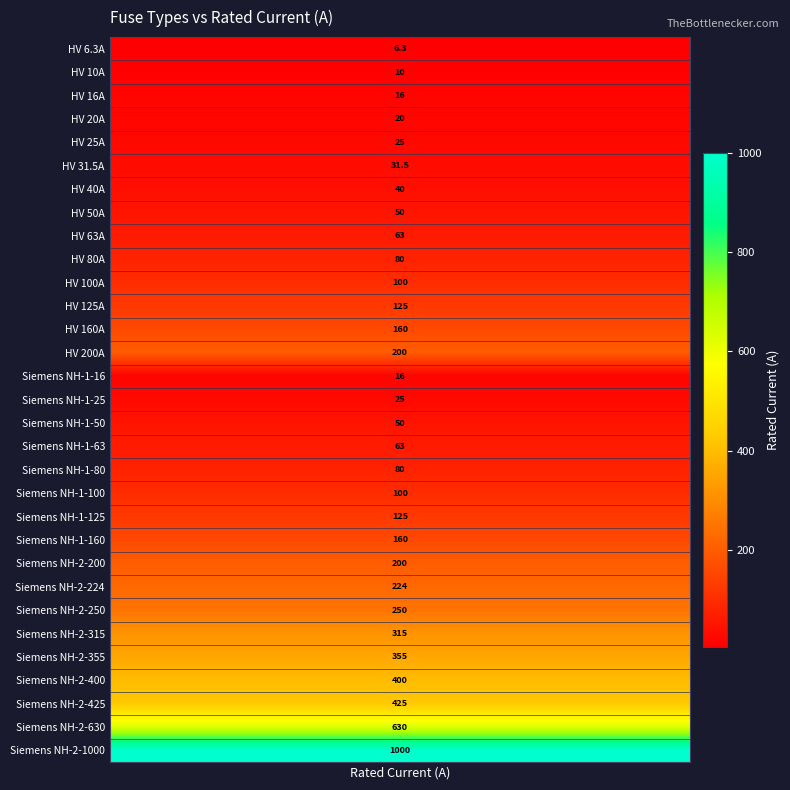

How many data points does each series have?

31